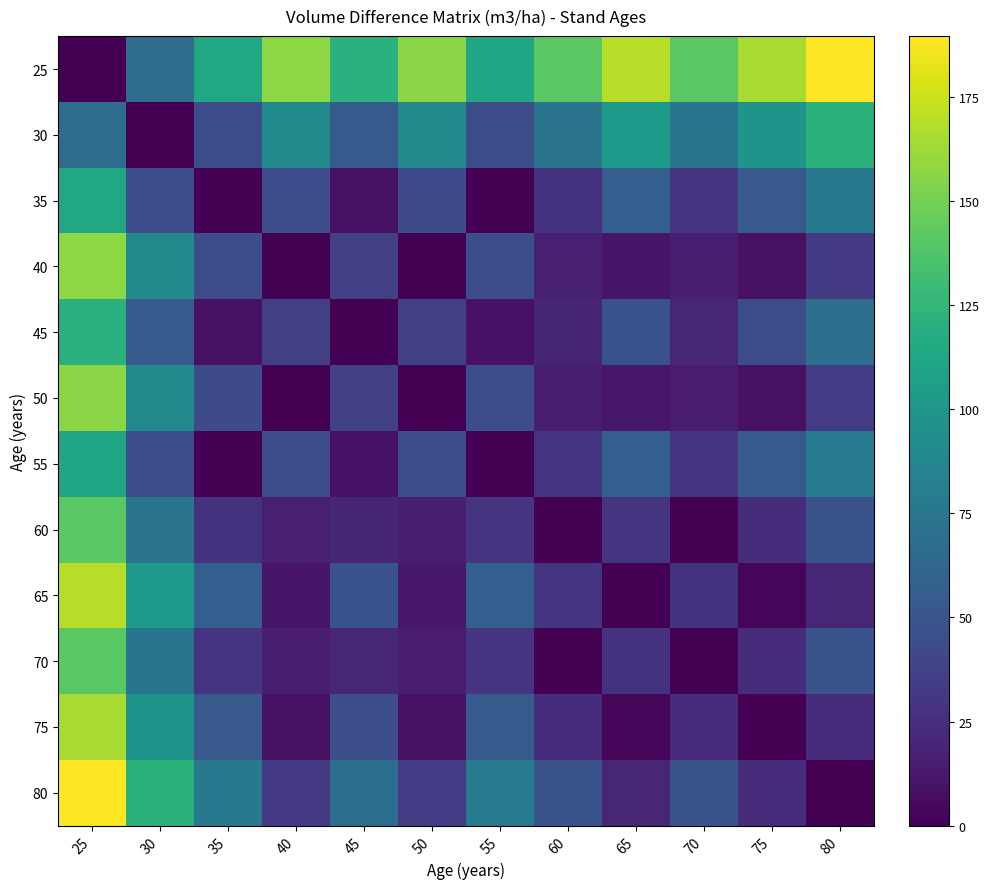

Reading left to right, extract all data points from this chart.

25: 25=0.0	30=67.7	35=112.9	40=157.4	45=121.3	50=156.9	55=112.2	60=141.0	65=169.2	70=141.4	75=165.8	80=189.6
30: 25=67.7	30=0.0	35=45.2	40=89.6	45=53.6	50=89.2	55=44.5	60=73.3	65=101.5	70=73.7	75=98.1	80=121.8
35: 25=112.9	30=45.2	35=0.0	40=44.5	45=8.4	50=44.0	55=0.7	60=28.1	65=56.3	70=28.5	75=52.9	80=76.7
40: 25=157.4	30=89.6	35=44.5	40=0.0	45=36.1	50=0.5	55=45.2	60=16.4	65=11.8	70=16.0	75=8.4	80=32.2
45: 25=121.3	30=53.6	35=8.4	40=36.1	45=0.0	50=35.6	55=9.1	60=19.7	65=47.9	70=20.1	75=44.5	80=68.2
50: 25=156.9	30=89.2	35=44.0	40=0.5	45=35.6	50=0.0	55=44.7	60=15.9	65=12.3	70=15.5	75=8.9	80=32.7
55: 25=112.2	30=44.5	35=0.7	40=45.2	45=9.1	50=44.7	55=0.0	60=28.8	65=57.0	70=29.2	75=53.6	80=77.4
60: 25=141.0	30=73.3	35=28.1	40=16.4	45=19.7	50=15.9	55=28.8	60=0.0	65=28.2	70=0.4	75=24.8	80=48.6
65: 25=169.2	30=101.5	35=56.3	40=11.8	45=47.9	50=12.3	55=57.0	60=28.2	65=0.0	70=27.8	75=3.4	80=20.4
70: 25=141.4	30=73.7	35=28.5	40=16.0	45=20.1	50=15.5	55=29.2	60=0.4	65=27.8	70=0.0	75=24.4	80=48.2
75: 25=165.8	30=98.1	35=52.9	40=8.4	45=44.5	50=8.9	55=53.6	60=24.8	65=3.4	70=24.4	75=0.0	80=23.8
80: 25=189.6	30=121.8	35=76.7	40=32.2	45=68.2	50=32.7	55=77.4	60=48.6	65=20.4	70=48.2	75=23.8	80=0.0